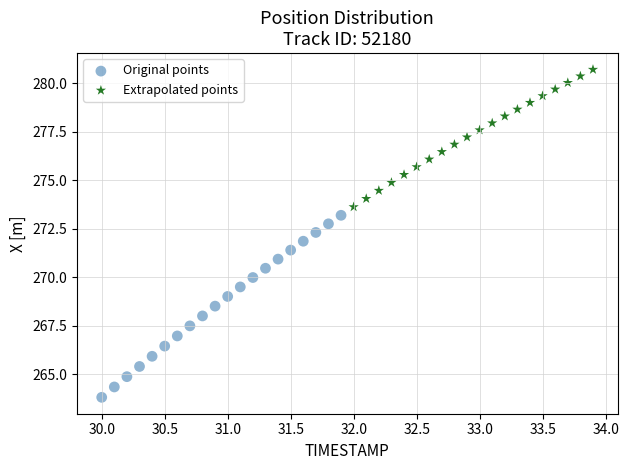

Which series reaches the minimum Y coordinate?

Original points